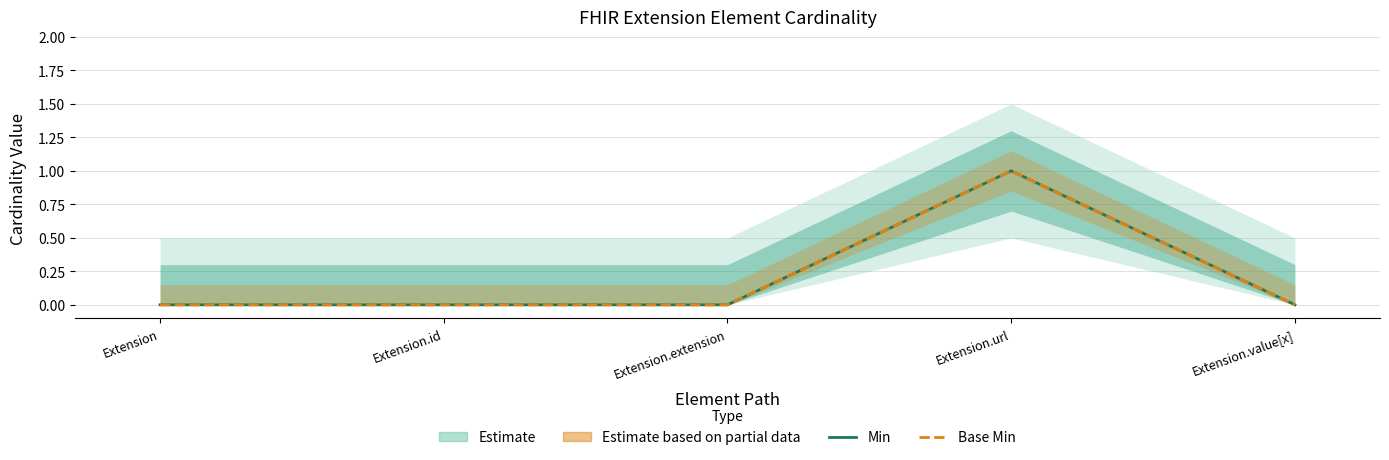

At Extension.value[x], list the series in order from largest to smallest.

Min, Base Min